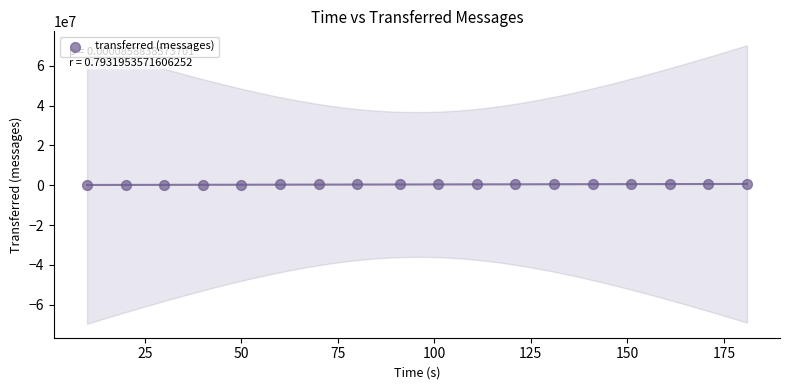

What is the range of Y values (max minus min)?

597060